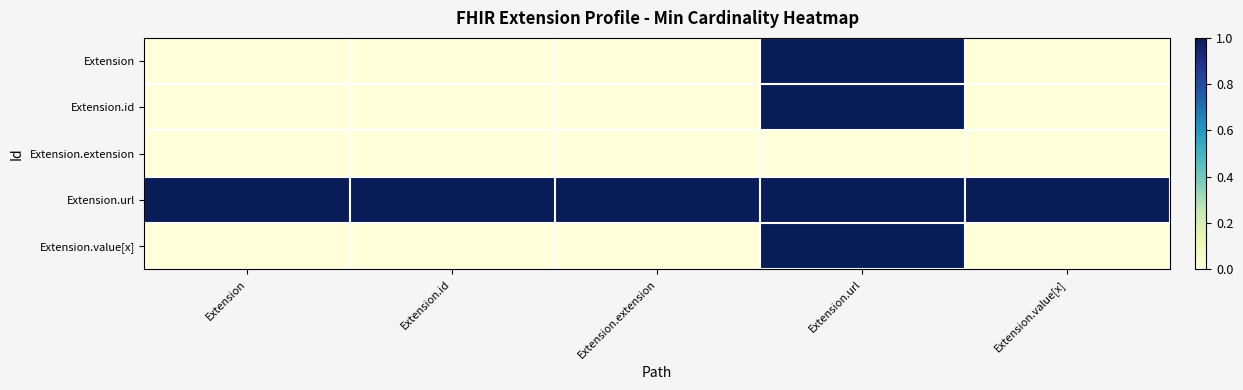

Which series has the largest total across all categories?

Extension.url